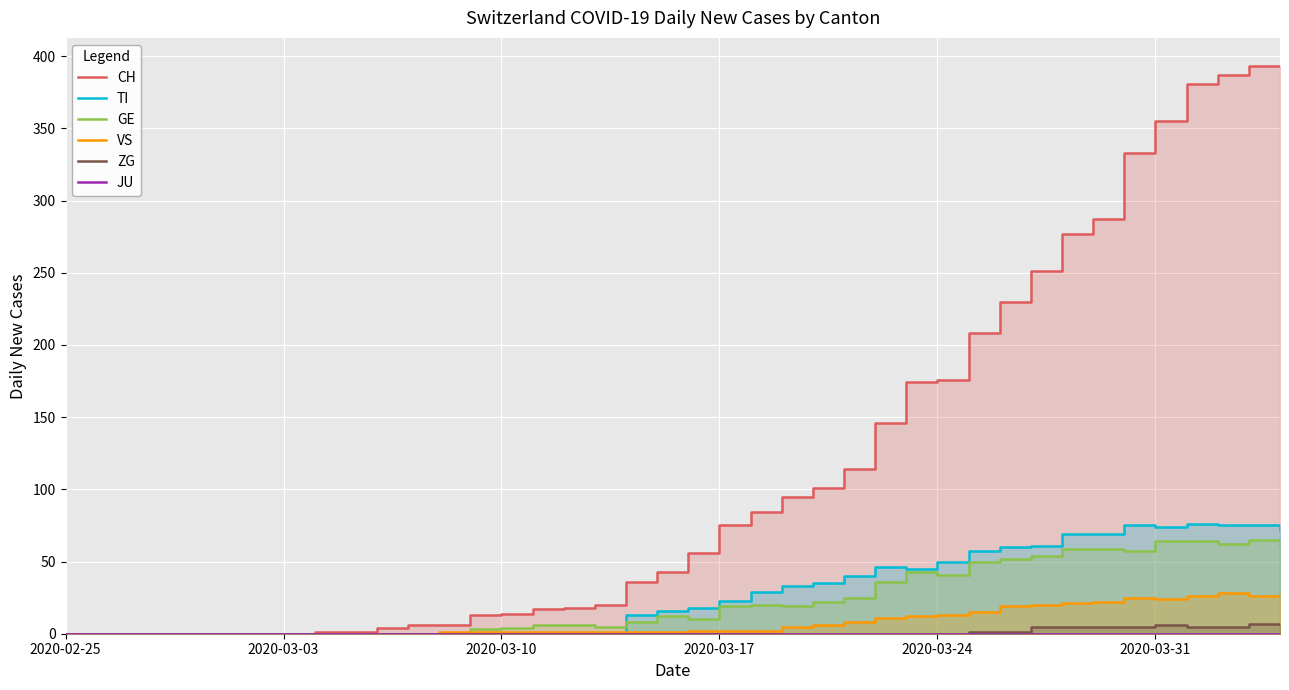

Rank the series at 27 from highest to lowest value.

CH, TI, GE, VS, ZG, JU